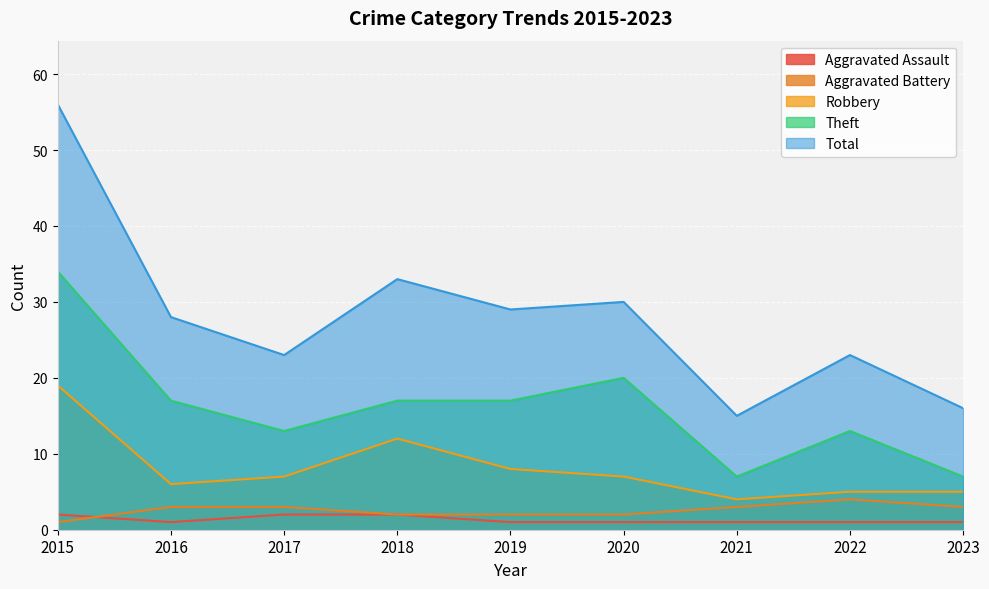

What is the difference between the Robbery values at 2017 and 2016?

1